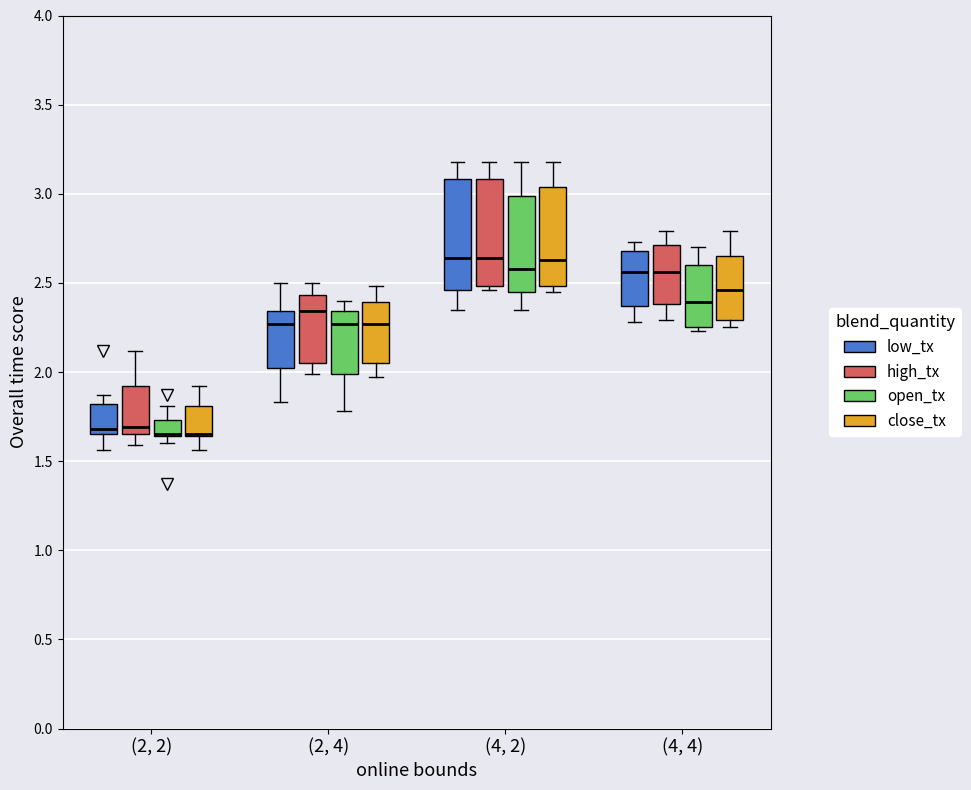

Reading left to right, read every box against the y-axis: the position of its median line, the range the box covers, and the ends of its whiskers. The values are not printed on the chart, so give them approximately, as read against the axis.

(2, 2) (low_tx): median 1.70, box 1.65 to 1.80, whiskers 1.55 to 1.85
(2, 2) (high_tx): median 1.70, box 1.65 to 1.90, whiskers 1.60 to 2.10
(2, 2) (open_tx): median 1.65 (drawn on the box's lower edge), box 1.65 to 1.75, whiskers 1.60 to 1.80
(2, 2) (close_tx): median 1.65 (drawn on the box's lower edge), box 1.65 to 1.80, whiskers 1.55 to 1.90
(2, 4) (low_tx): median 2.25, box 2.00 to 2.35, whiskers 1.85 to 2.50
(2, 4) (high_tx): median 2.35, box 2.05 to 2.45, whiskers 2.00 to 2.50
(2, 4) (open_tx): median 2.25, box 2.00 to 2.35, whiskers 1.80 to 2.40
(2, 4) (close_tx): median 2.25, box 2.05 to 2.40, whiskers 1.95 to 2.50
(4, 2) (low_tx): median 2.65, box 2.45 to 3.10, whiskers 2.35 to 3.20
(4, 2) (high_tx): median 2.65, box 2.50 to 3.10, whiskers 2.45 to 3.20
(4, 2) (open_tx): median 2.60, box 2.45 to 3.00, whiskers 2.35 to 3.20
(4, 2) (close_tx): median 2.65, box 2.50 to 3.05, whiskers 2.45 to 3.20
(4, 4) (low_tx): median 2.55, box 2.35 to 2.70, whiskers 2.30 to 2.75
(4, 4) (high_tx): median 2.55, box 2.40 to 2.70, whiskers 2.30 to 2.80
(4, 4) (open_tx): median 2.40, box 2.25 to 2.60, whiskers 2.25 (just below the box's lower edge) to 2.70
(4, 4) (close_tx): median 2.45, box 2.30 to 2.65, whiskers 2.25 to 2.80